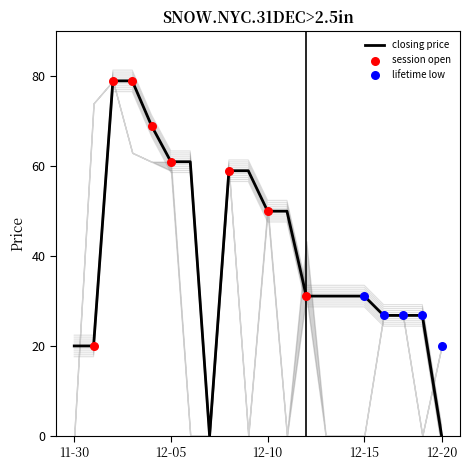

Which series reaches the minimum Y coordinate?

closing price